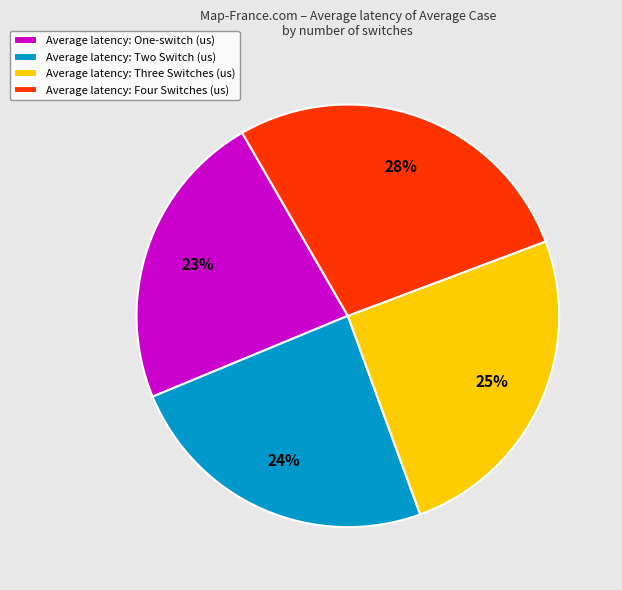

Approximately how many times larger is the value at Average latency: Two Switch (us) compared to Average latency: Three Switches (us)?

1.0